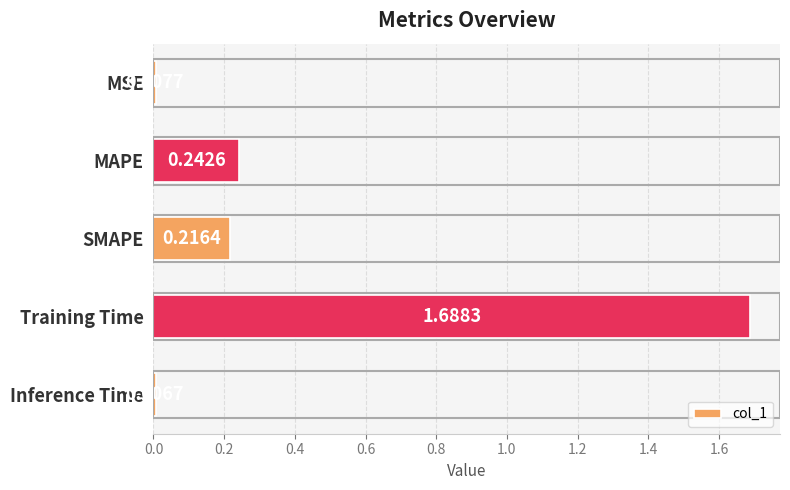

Rank the categories by value from lowest to highest.

Inference Time, MSE, SMAPE, MAPE, Training Time